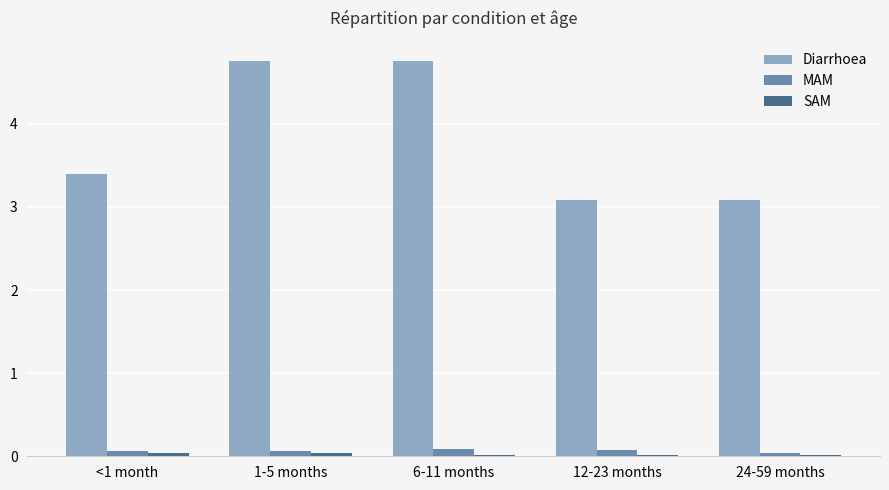

What is the maximum value shown in the chart?

4.8